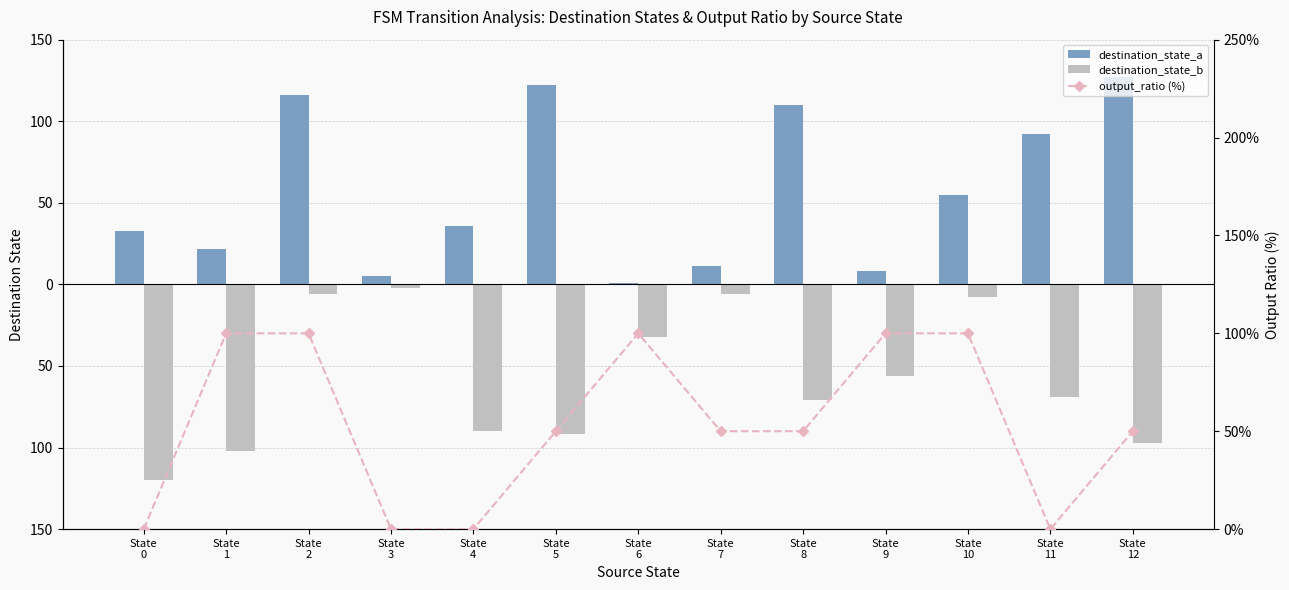

What is the value of the output_ratio (%) bar at the 13th from the left?

50